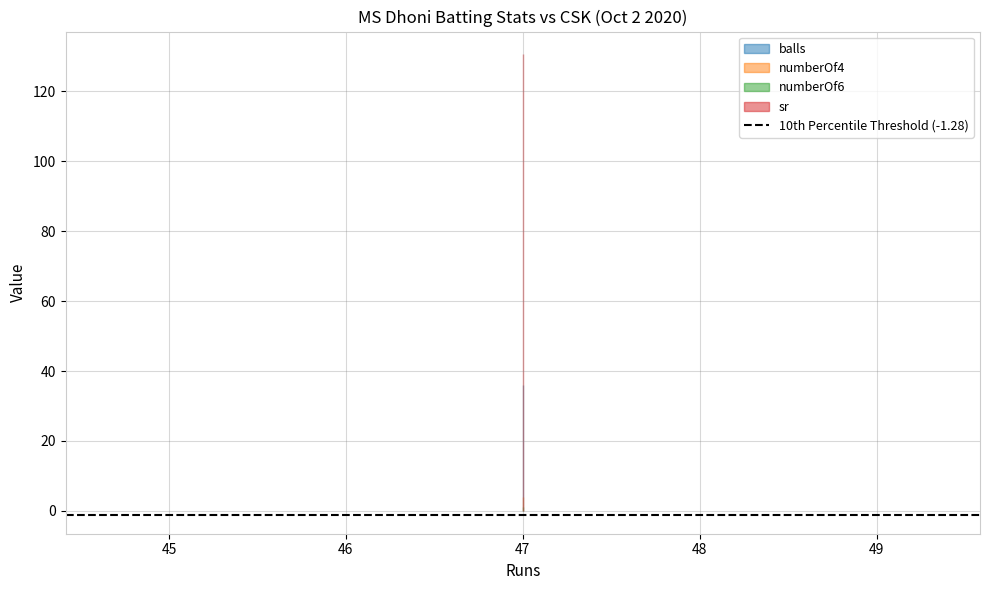

What is the total value across all series at 47?

171.6